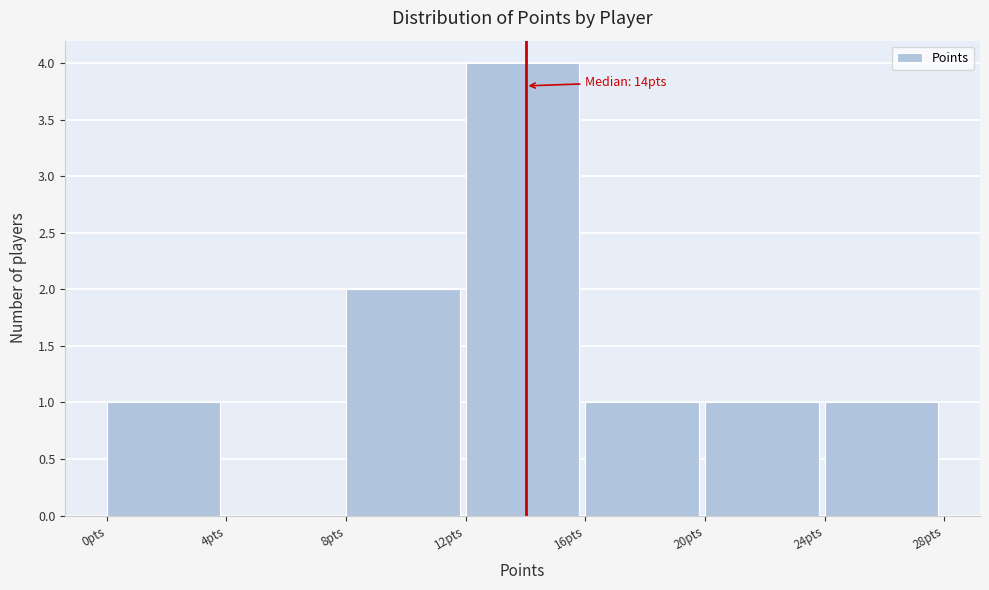

Which range on the x-axis has the tallest bar?

12 to 16